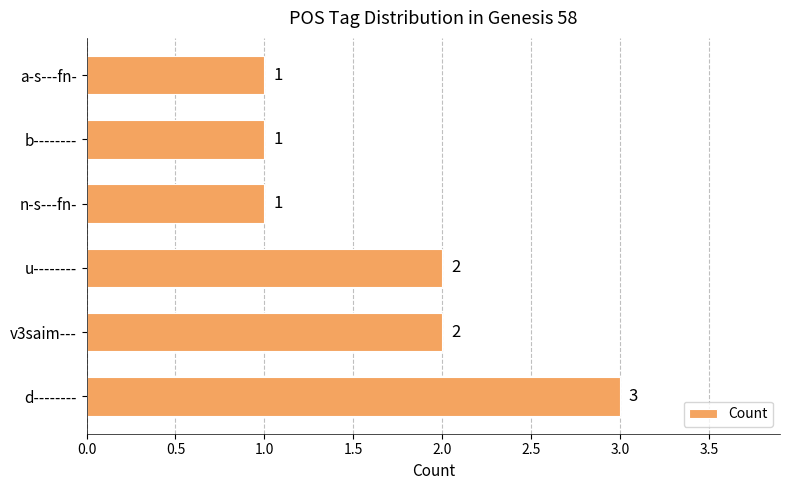

What is the average value?

2